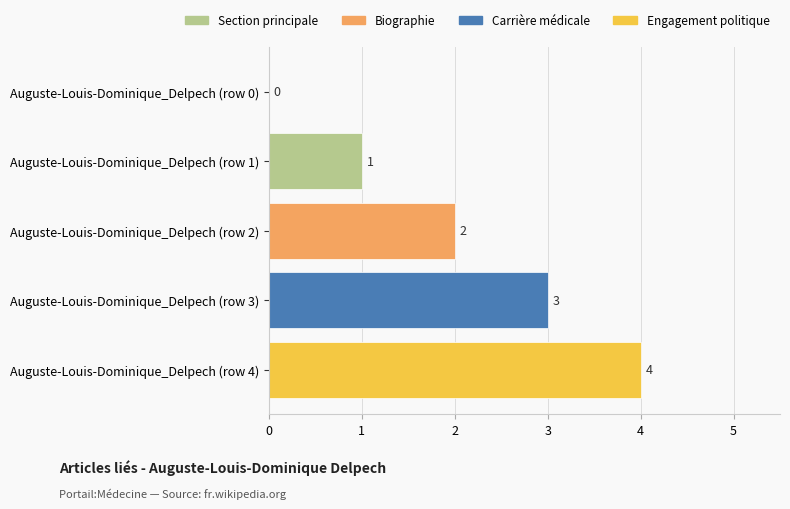

Between Auguste-Louis-Dominique_Delpech (row 0) and Auguste-Louis-Dominique_Delpech (row 2), which is larger?

Auguste-Louis-Dominique_Delpech (row 2)